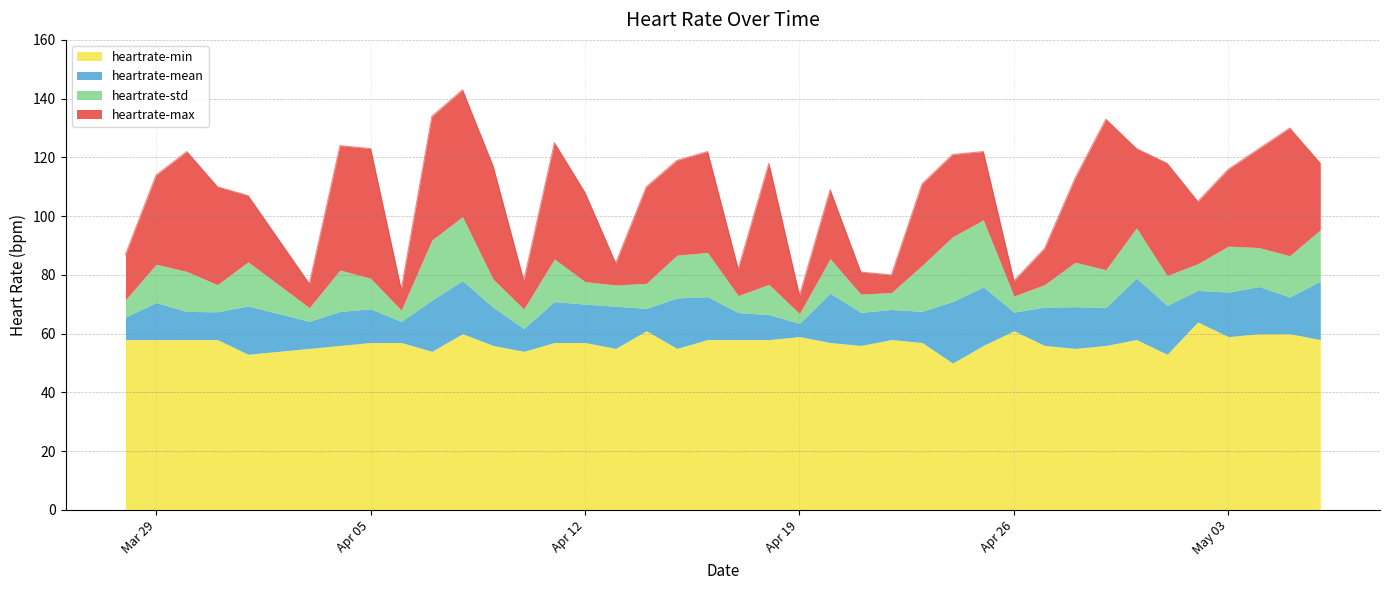

What is the maximum value for heartrate-min?

64.0